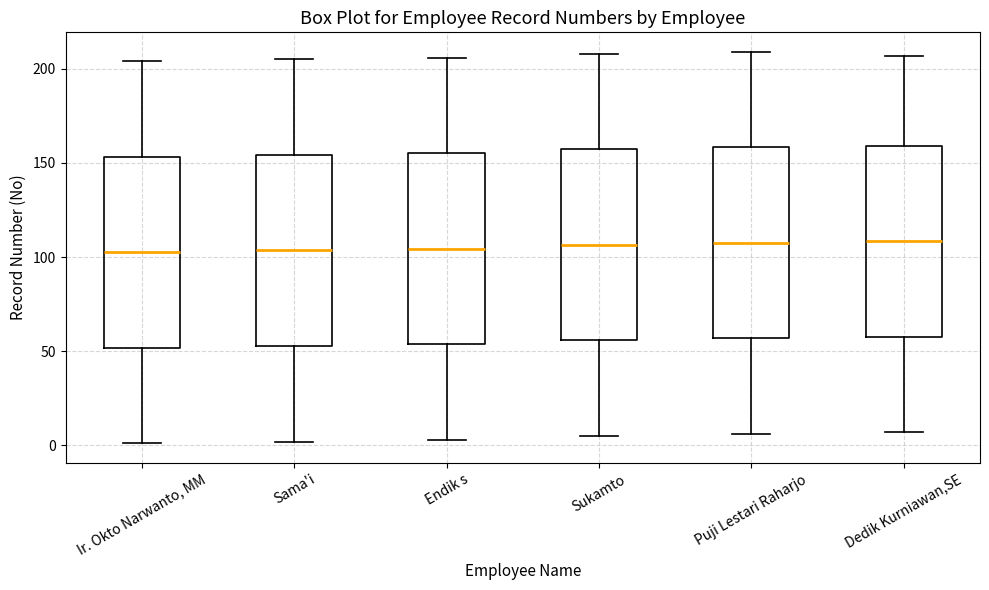

Reading left to right, read every box against the y-axis: the position of its median line, the range the box covers, and the ends of its whiskers. The values are not printed on the chart, so give them approximately, as read against the axis.

Ir. Okto Narwanto, MM: median 105, box 50 to 155, whiskers 0 to 205
Sama'i: median 105, box 55 to 155, whiskers 0 to 205
Endik s: median 105, box 55 to 155, whiskers 5 to 205
Sukamto: median 105, box 55 to 155, whiskers 5 to 210
Puji Lestari Raharjo: median 110, box 55 to 160, whiskers 5 to 210
Dedik Kurniawan,SE: median 110, box 60 to 160, whiskers 5 to 205